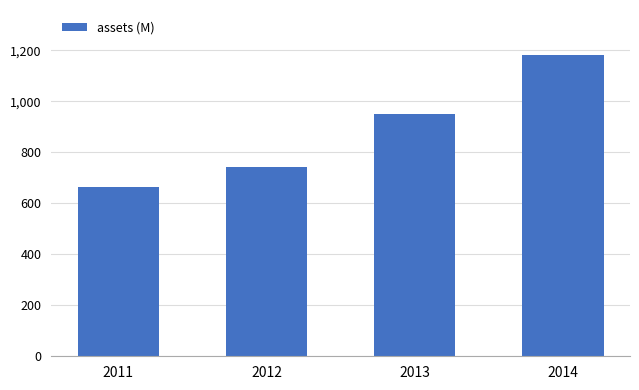

Reading left to right, what are all the values shown in this chart?

663.9	742.5	948.9	1181.6